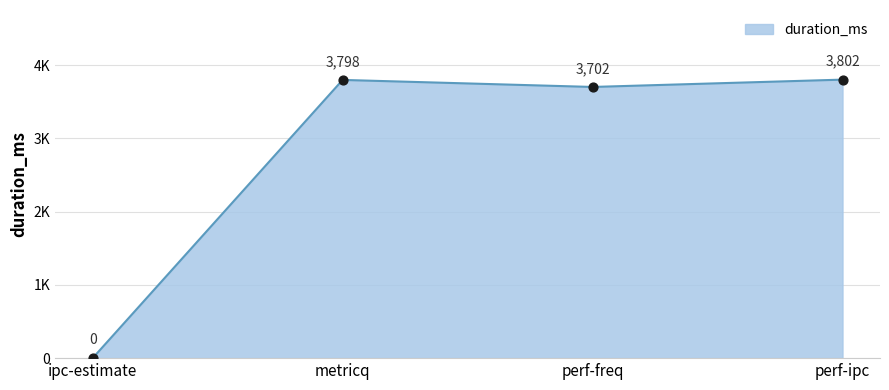

Does the chart have visible grid lines?

Yes